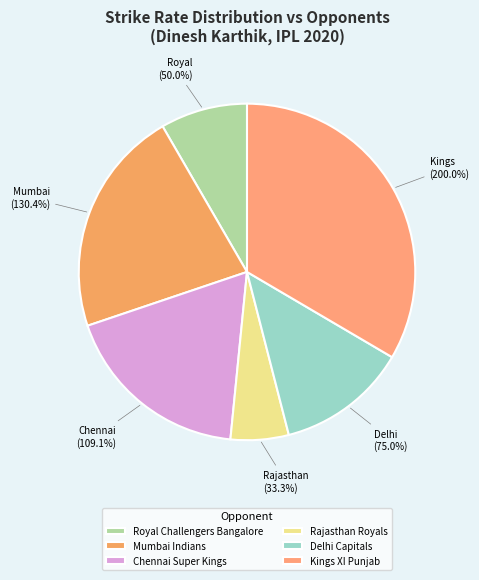

To the nearest percent, what portion does Rajasthan Royals represent?

6%